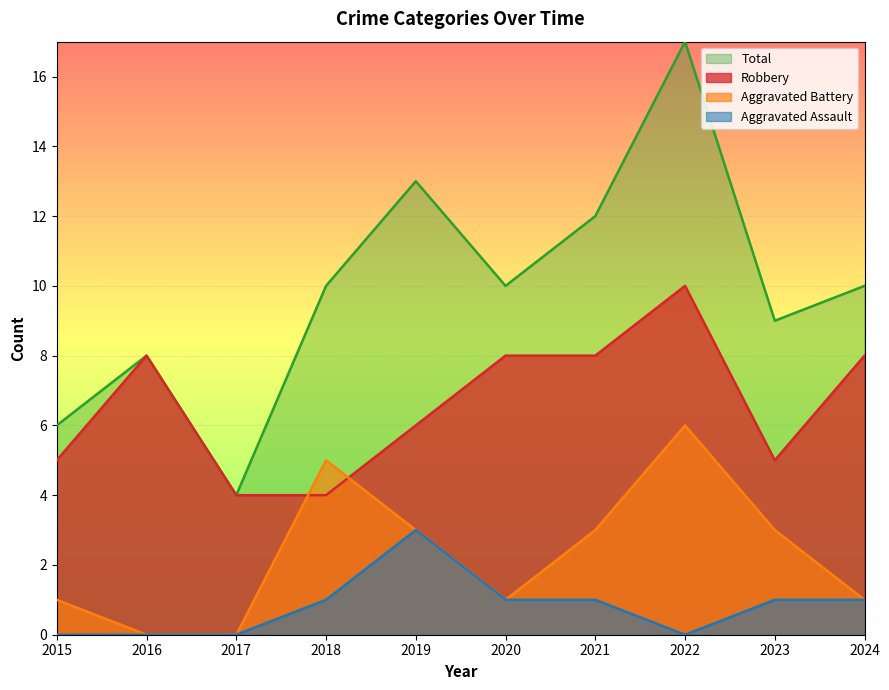

How many distinct data groups are displayed?

4